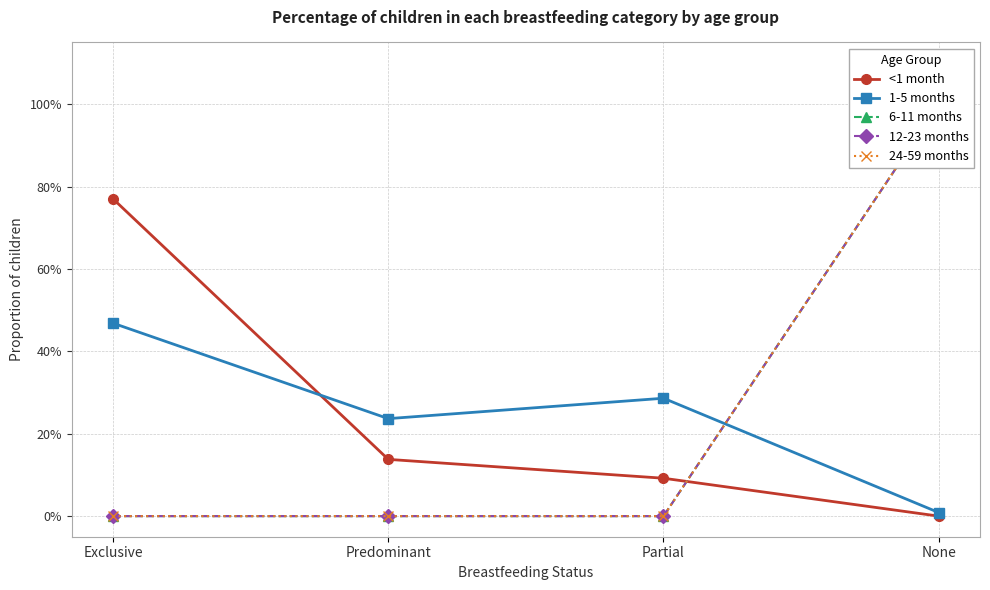

Reading left to right, extract all data points from this chart.

<1 month: Exclusive=0.8	Predominant=0.1	Partial=0.1	None=0.0
1-5 months: Exclusive=0.5	Predominant=0.2	Partial=0.3	None=0.0
6-11 months: Exclusive=0.0	Predominant=0.0	Partial=0.0	None=1.0
12-23 months: Exclusive=0.0	Predominant=0.0	Partial=0.0	None=1.0
24-59 months: Exclusive=0.0	Predominant=0.0	Partial=0.0	None=1.0